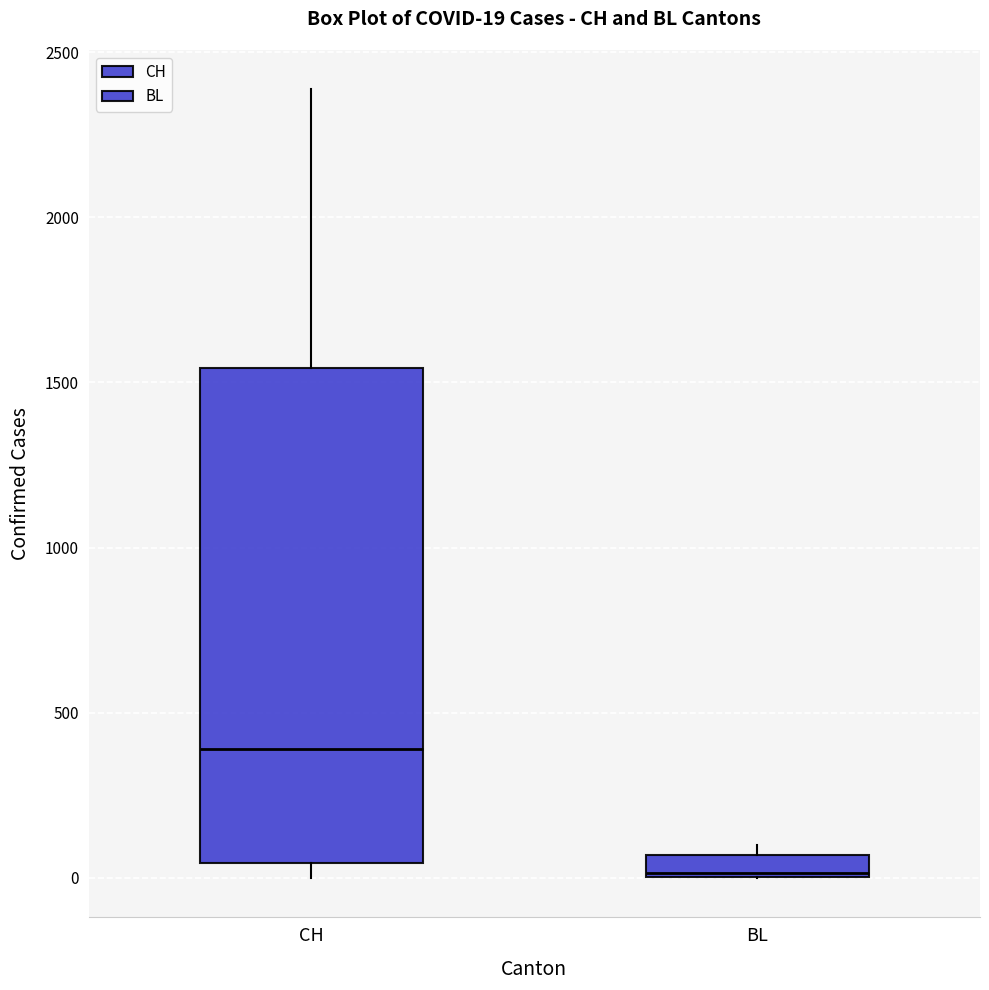

Which box's median line is the lowest?

BL